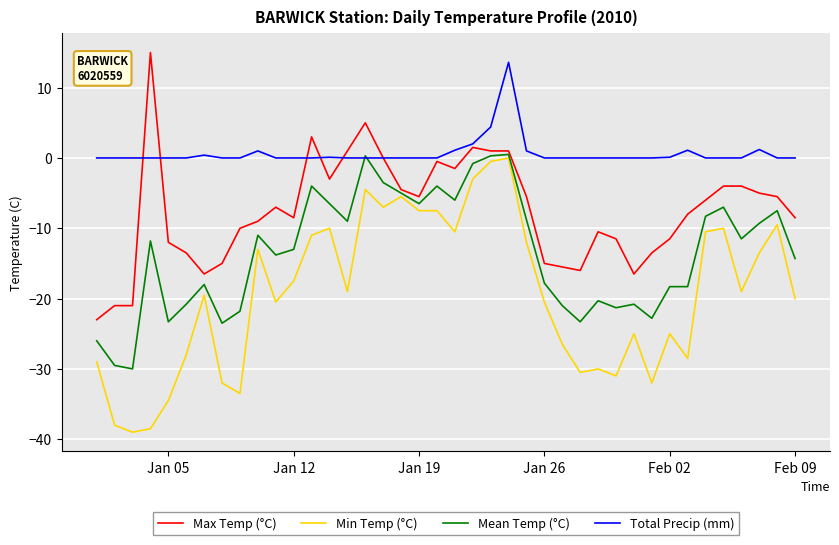

What is the maximum value shown in the chart?

15.0